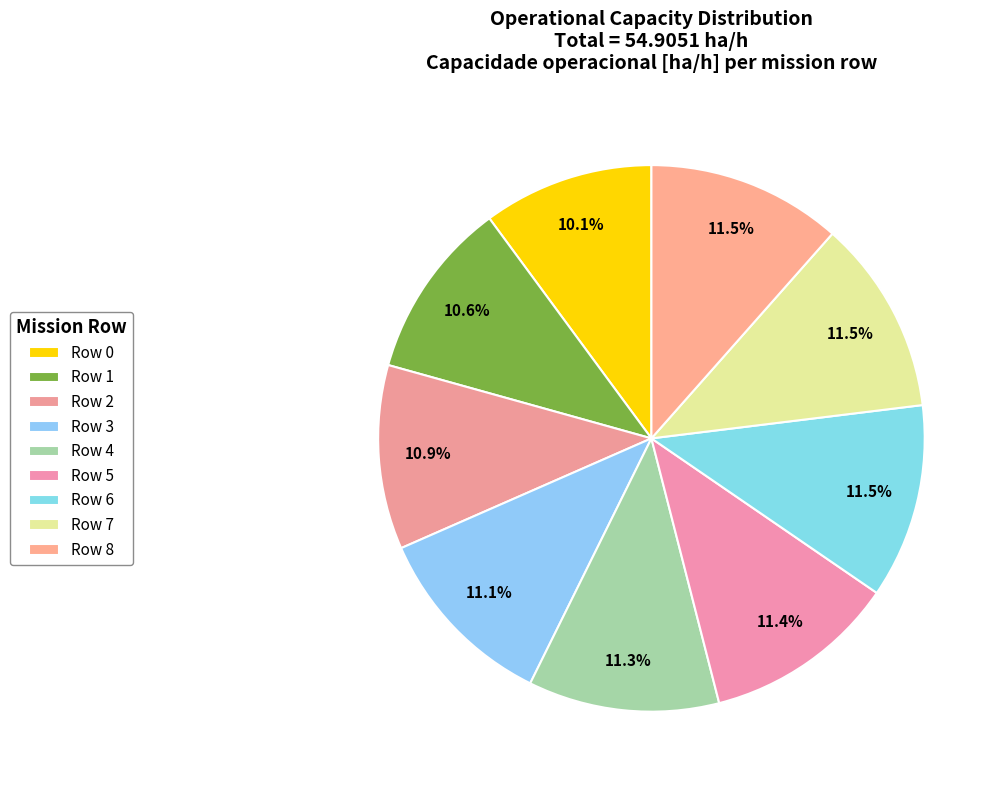

How many segments does this pie chart have?

9